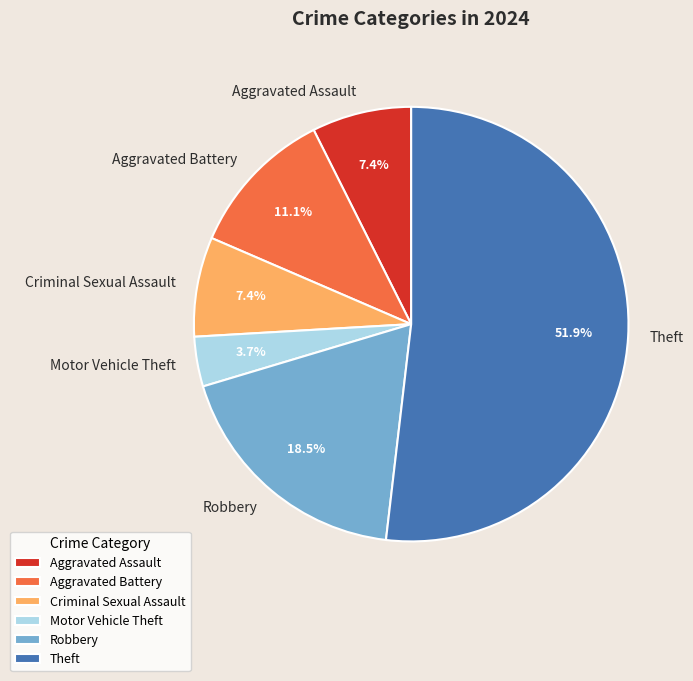

Between Theft and Criminal Sexual Assault, which is larger?

Theft